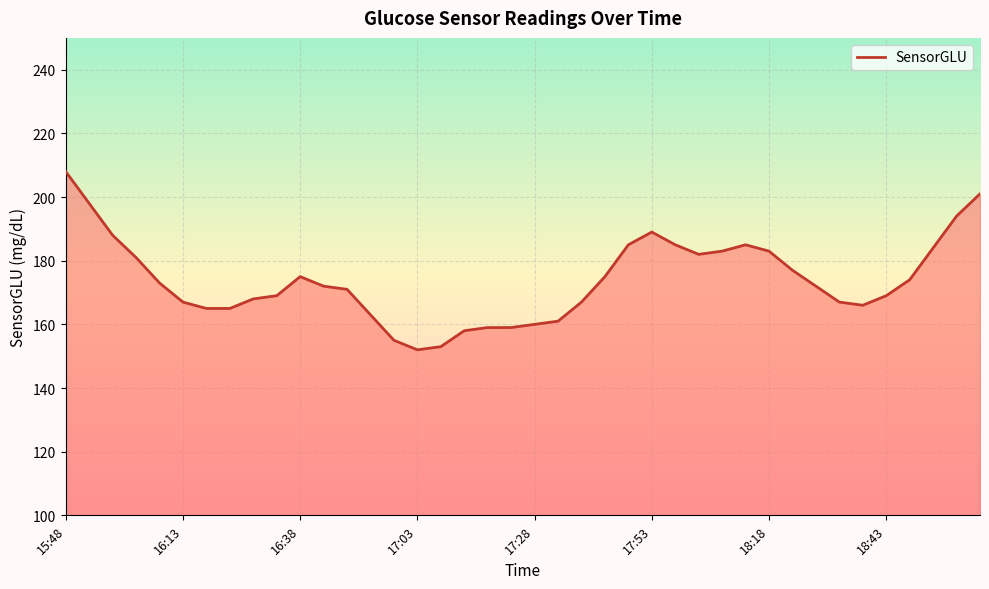

What is the greatest value displayed?

208